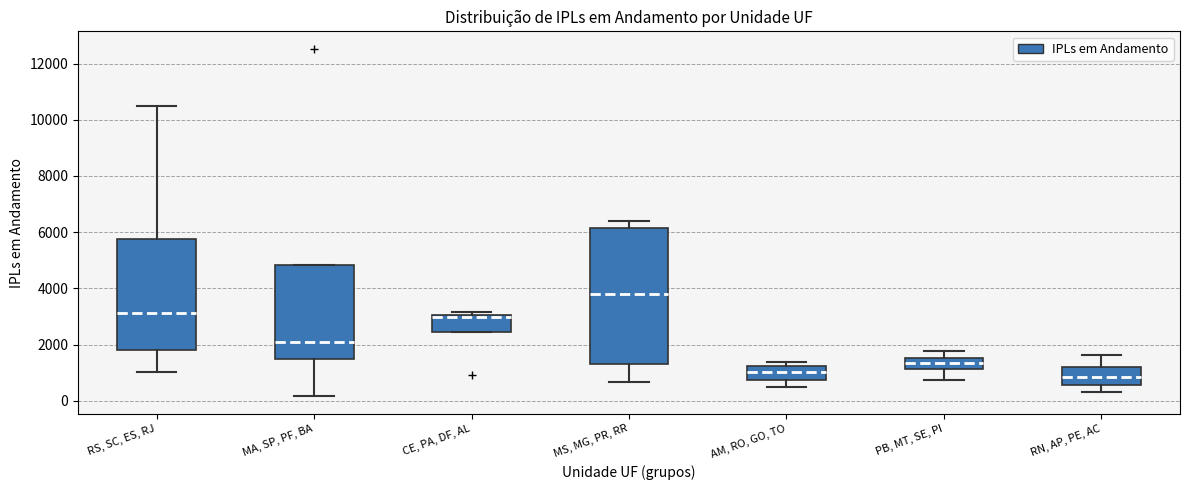

Reading left to right, read every box against the y-axis: the position of its median line, the range the box covers, and the ends of its whiskers. The values are not printed on the chart, so give them approximately, as read against the axis.

RS, SC, ES, RJ: median 3200, box 1800 to 5800, whiskers 1000 to 10600
MA, SP, PF, BA: median 2000, box 1400 to 4800, whiskers 200 to 4800
CE, PA, DF, AL: median 3000 (just below the box's upper edge), box 2400 to 3000, whiskers 2400 to 3200
MS, MG, PR, RR: median 3800, box 1400 to 6200, whiskers 600 to 6400
AM, RO, GO, TO: median 1000, box 800 to 1200, whiskers 400 to 1400
PB, MT, SE, PI: median 1400, box 1200 to 1600, whiskers 800 to 1800
RN, AP, PE, AC: median 800, box 600 to 1200, whiskers 200 to 1600